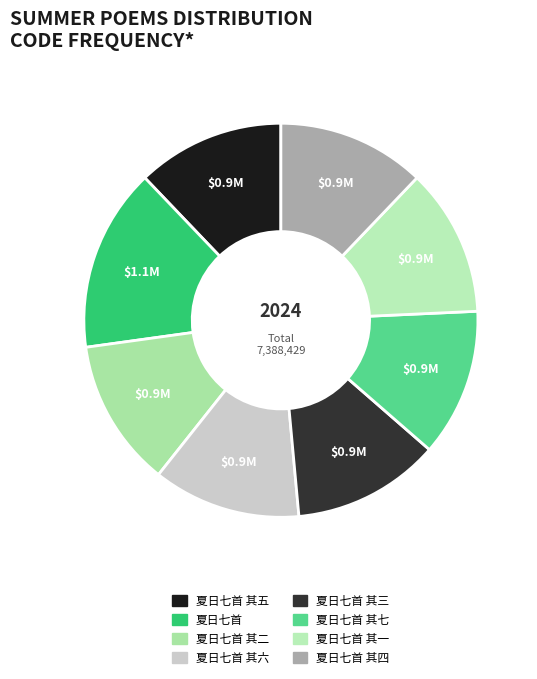

Count the number of slices in the pie.

8